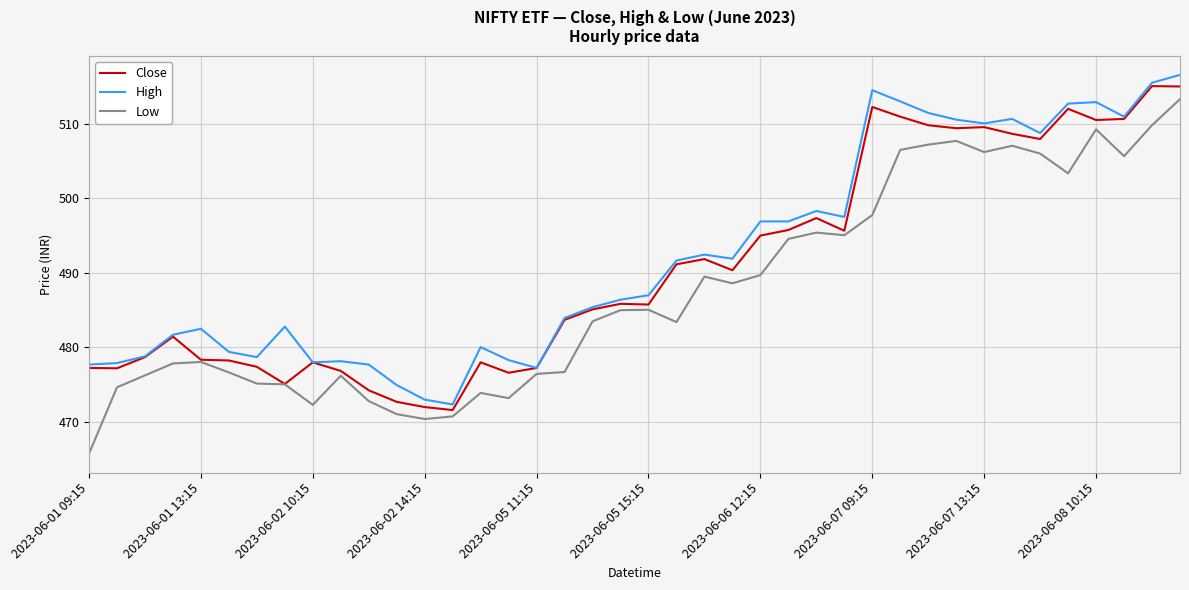

List the series in order of their peak value, lowest first.

Low, Close, High